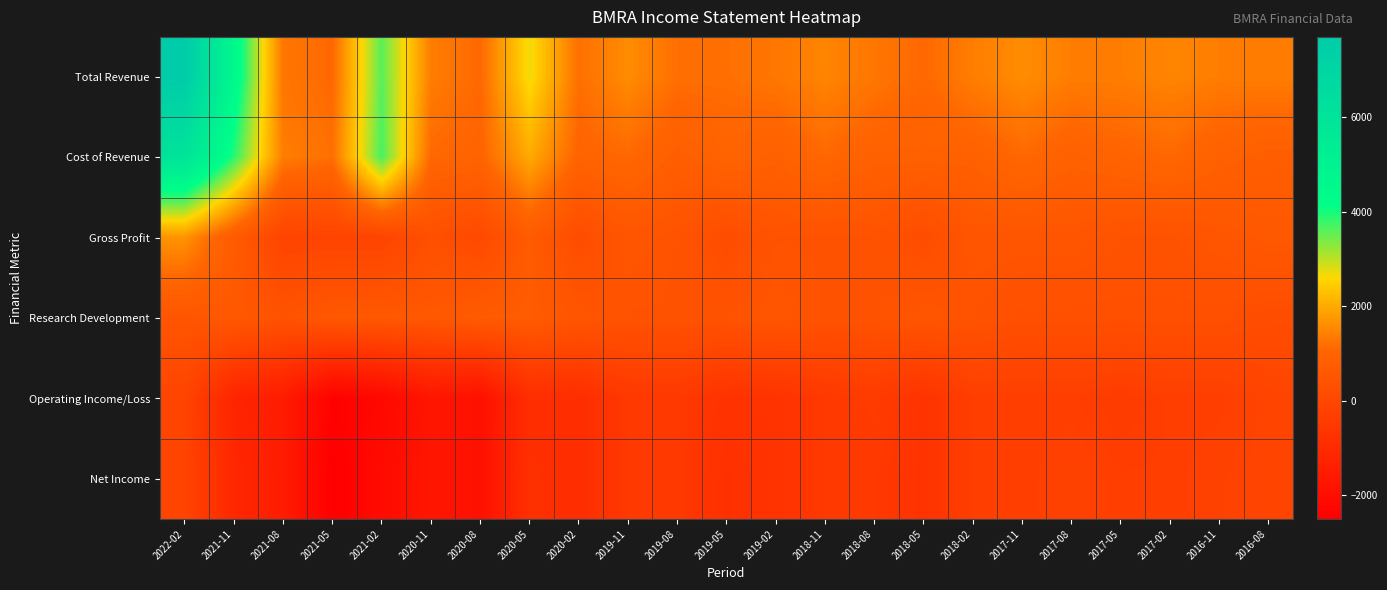

Rank the series by their maximum value, from lowest to highest.

Operating Income/Loss, Net Income, Research Development, Gross Profit, Cost of Revenue, Total Revenue